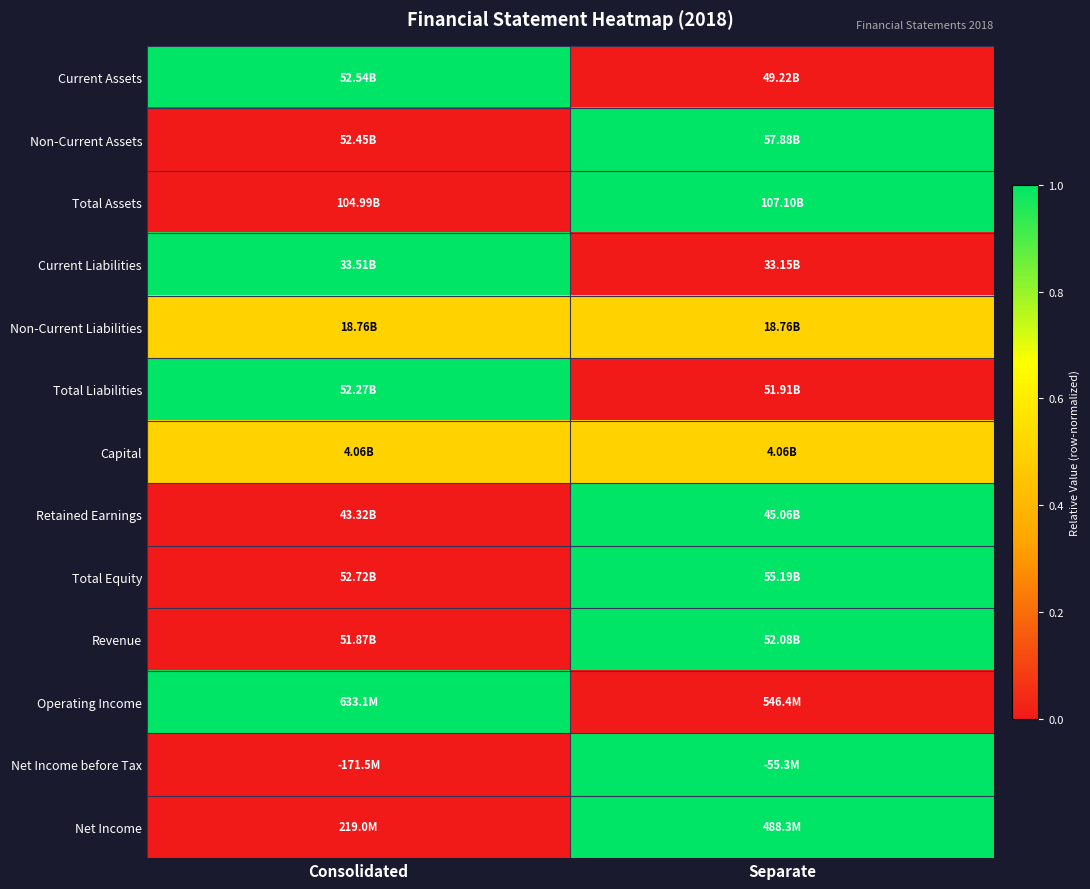

What is the spread (max minus min) of values at Separate?

1.0